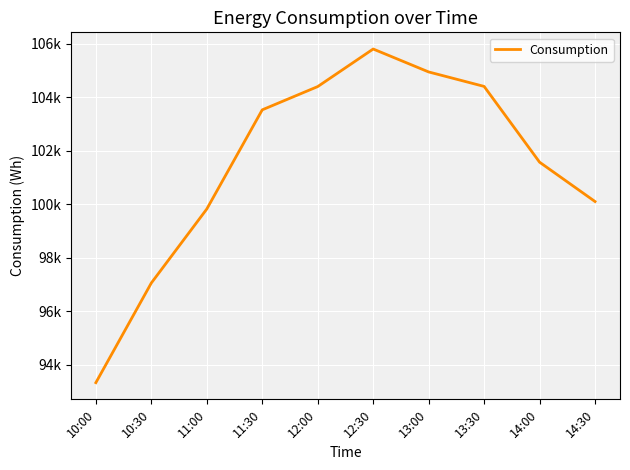

Where is the data nearest to the value 99572?

11:00